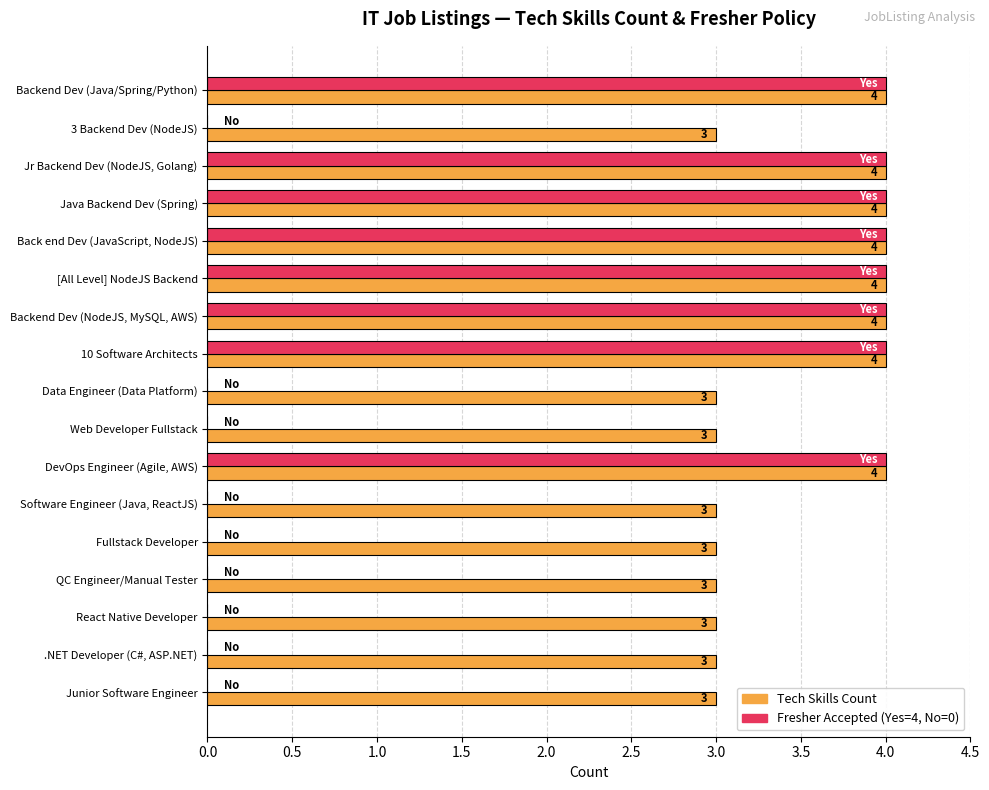

What is the total value across all series at Jr Backend Dev (NodeJS, Golang)?

8